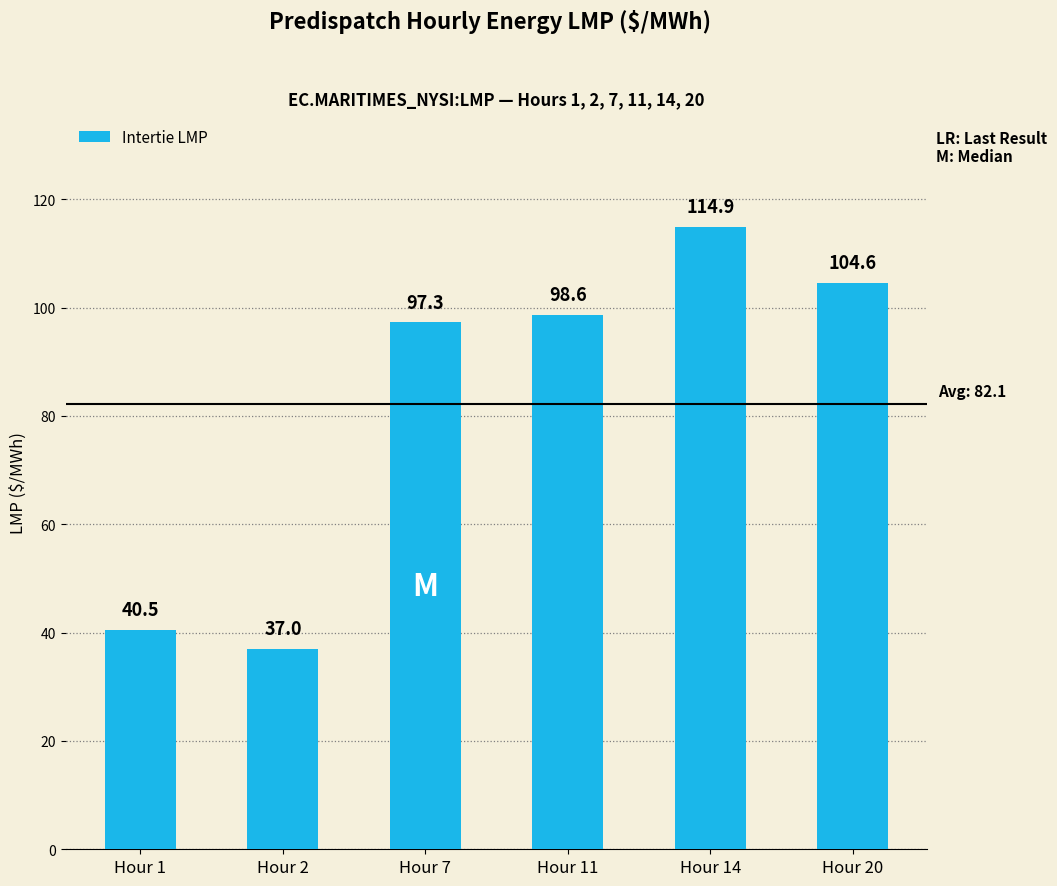

What is the value of the 3rd bar from the left?

97.3